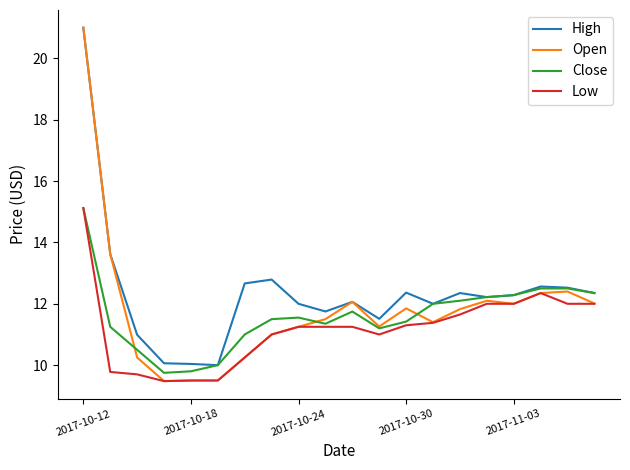

Does the chart have visible grid lines?

No